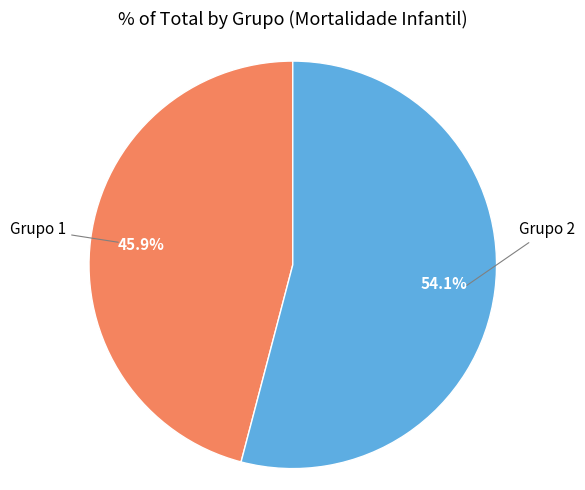

Count the number of slices in the pie.

2